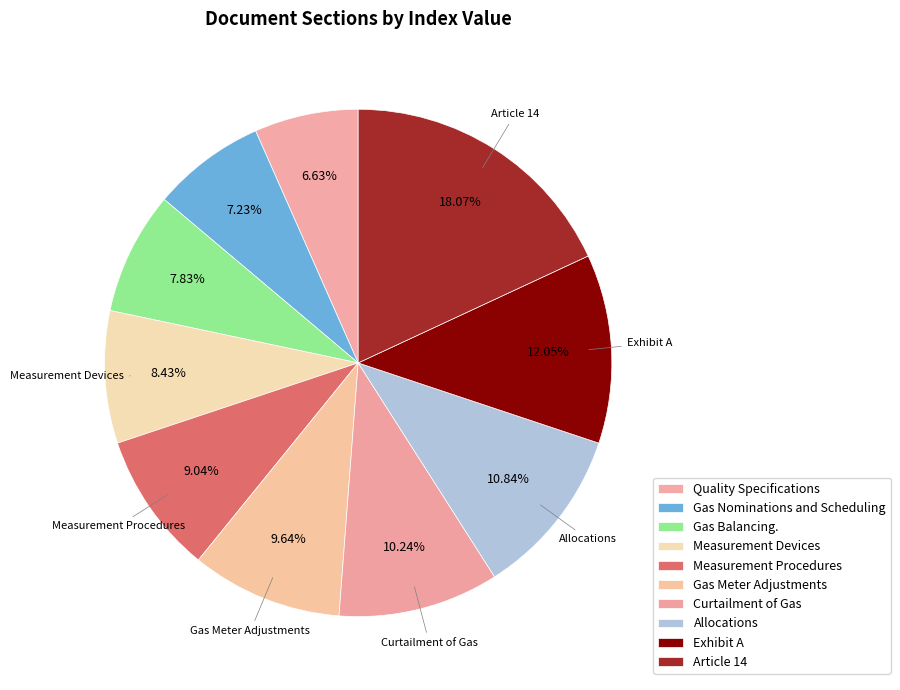

To the nearest percent, what is the average slice percentage?

10%